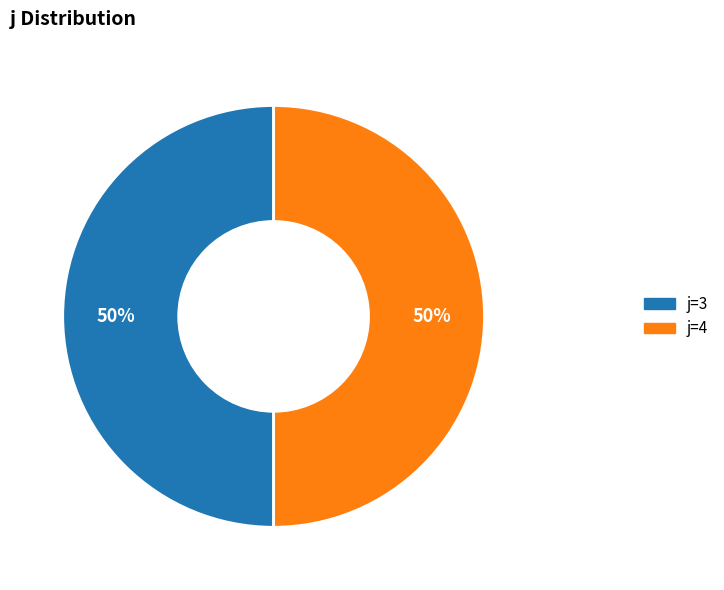

To the nearest percent, what is the average slice percentage?

50%